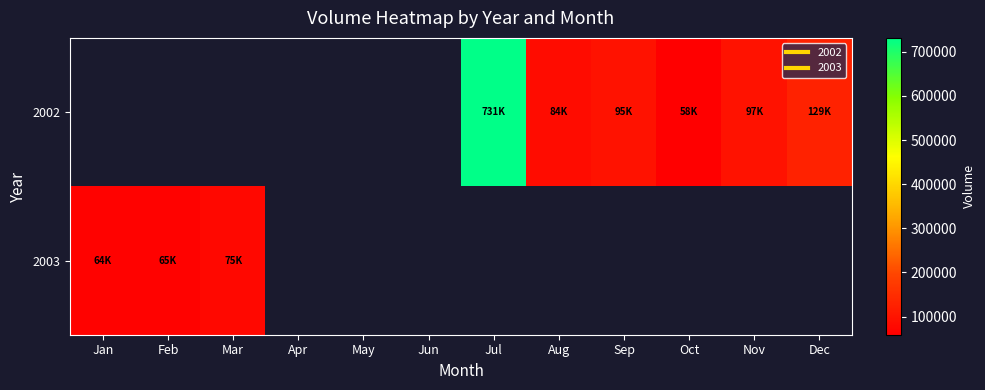

What is the approximate value of 2003 at Mar?

75796.0